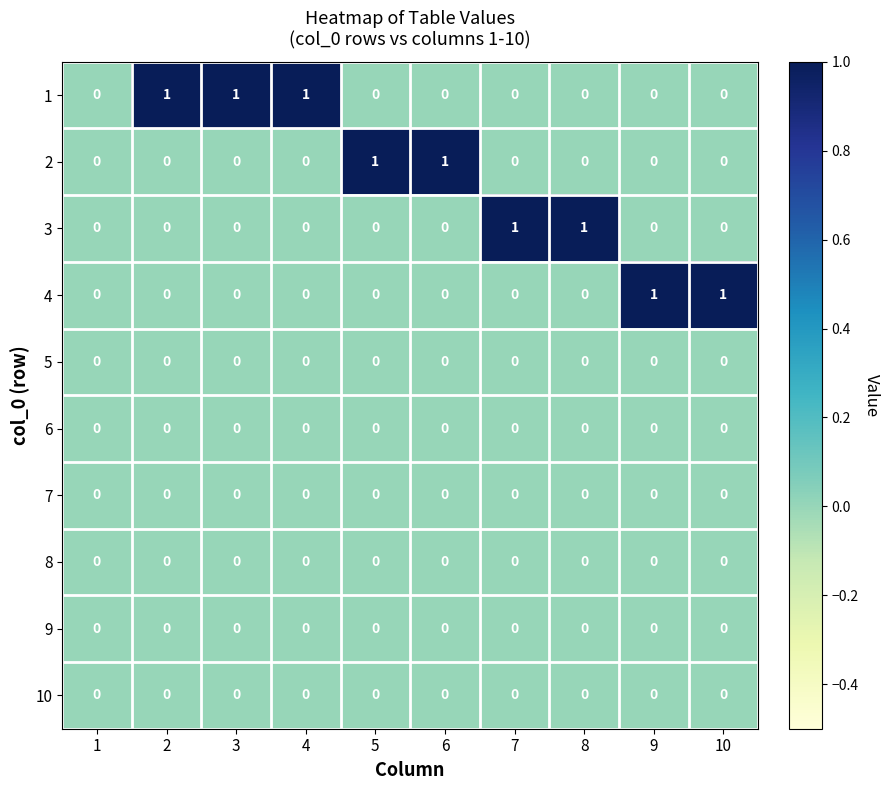

The value of 1 at 4 is 1. True or false?

True